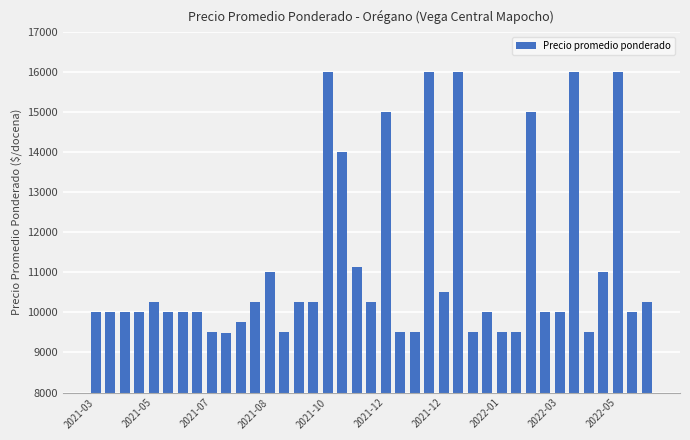

What is the maximum value shown in the chart?

16000